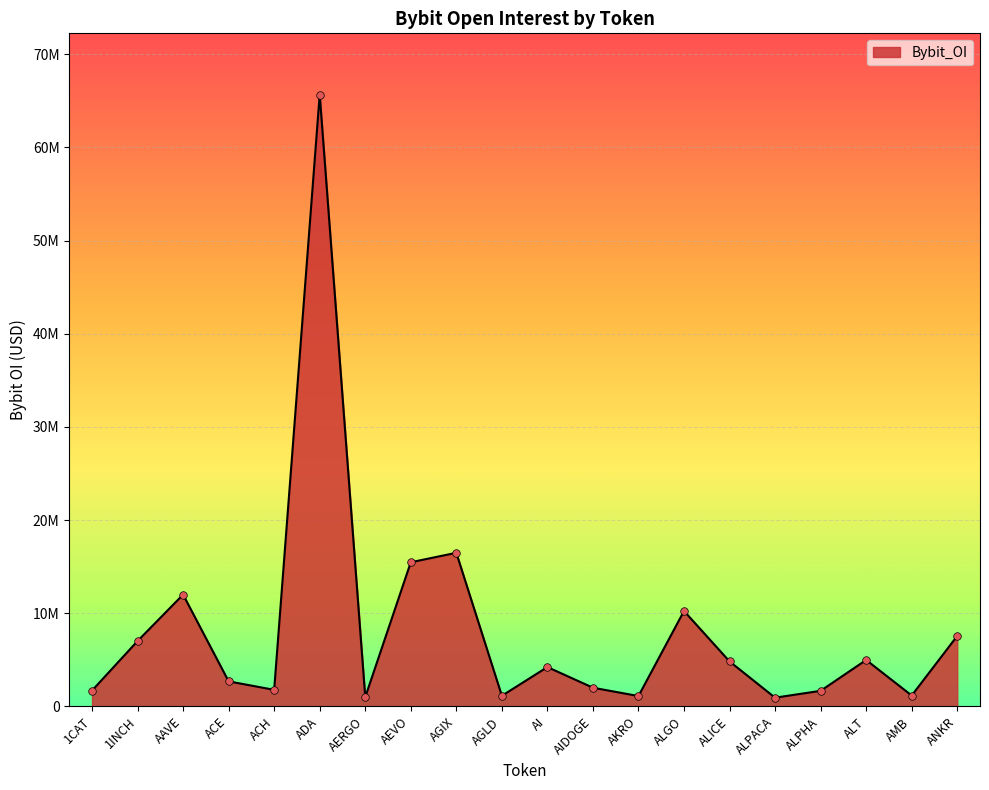

What is the change in value from AI to AKRO?

-3110714